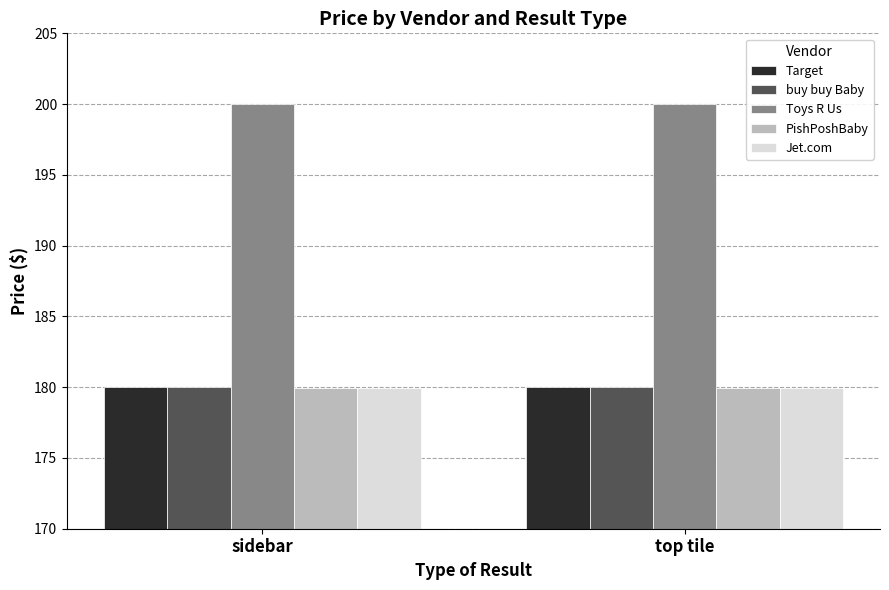

What position from the left is top tile?

2